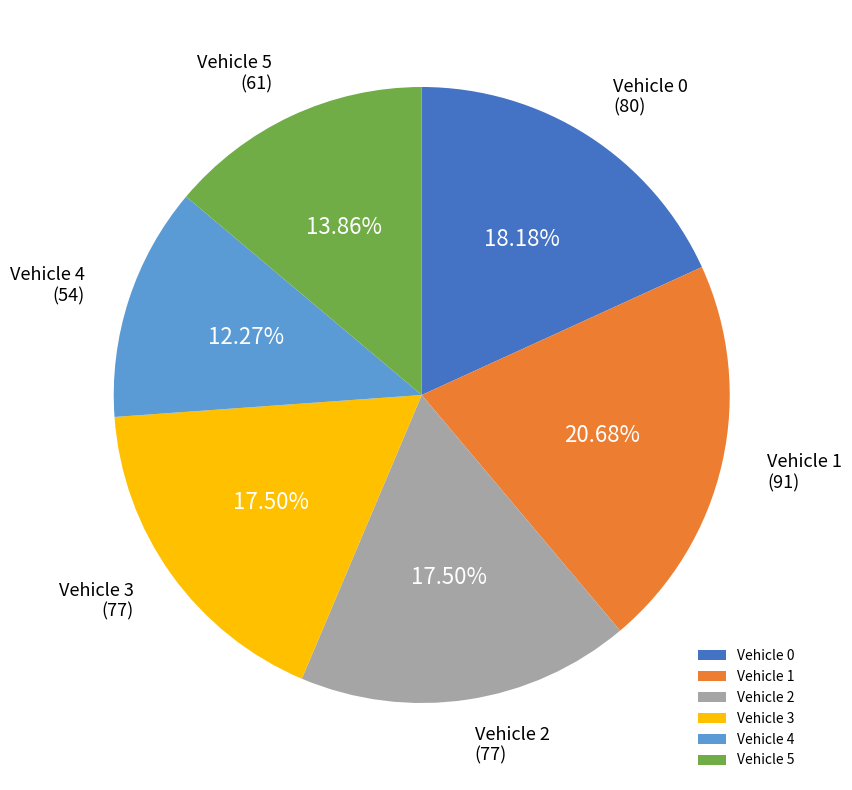

Between Vehicle 2 and Vehicle 1, which is larger?

Vehicle 1